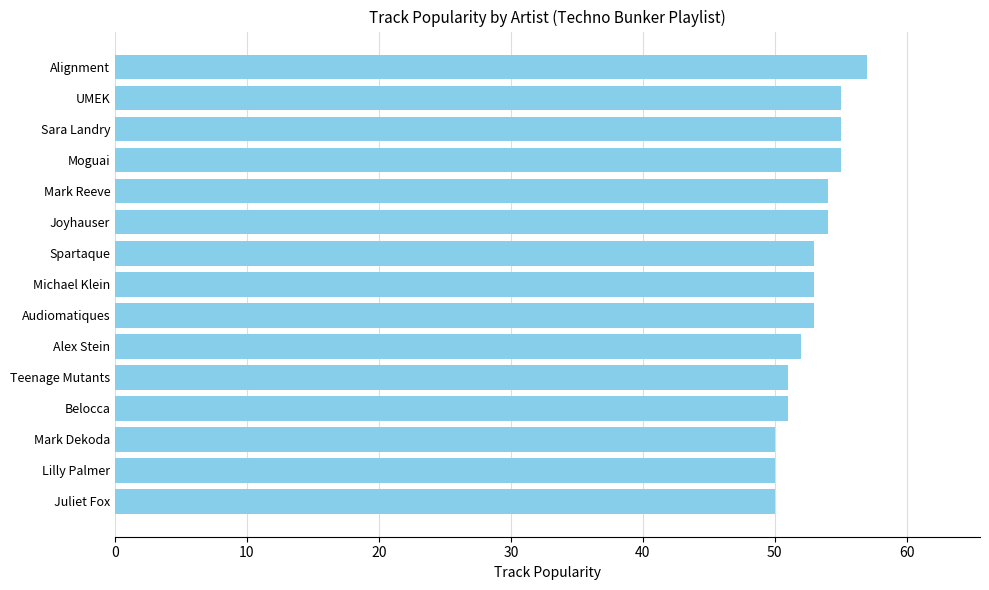

How many bars are there in total?

15